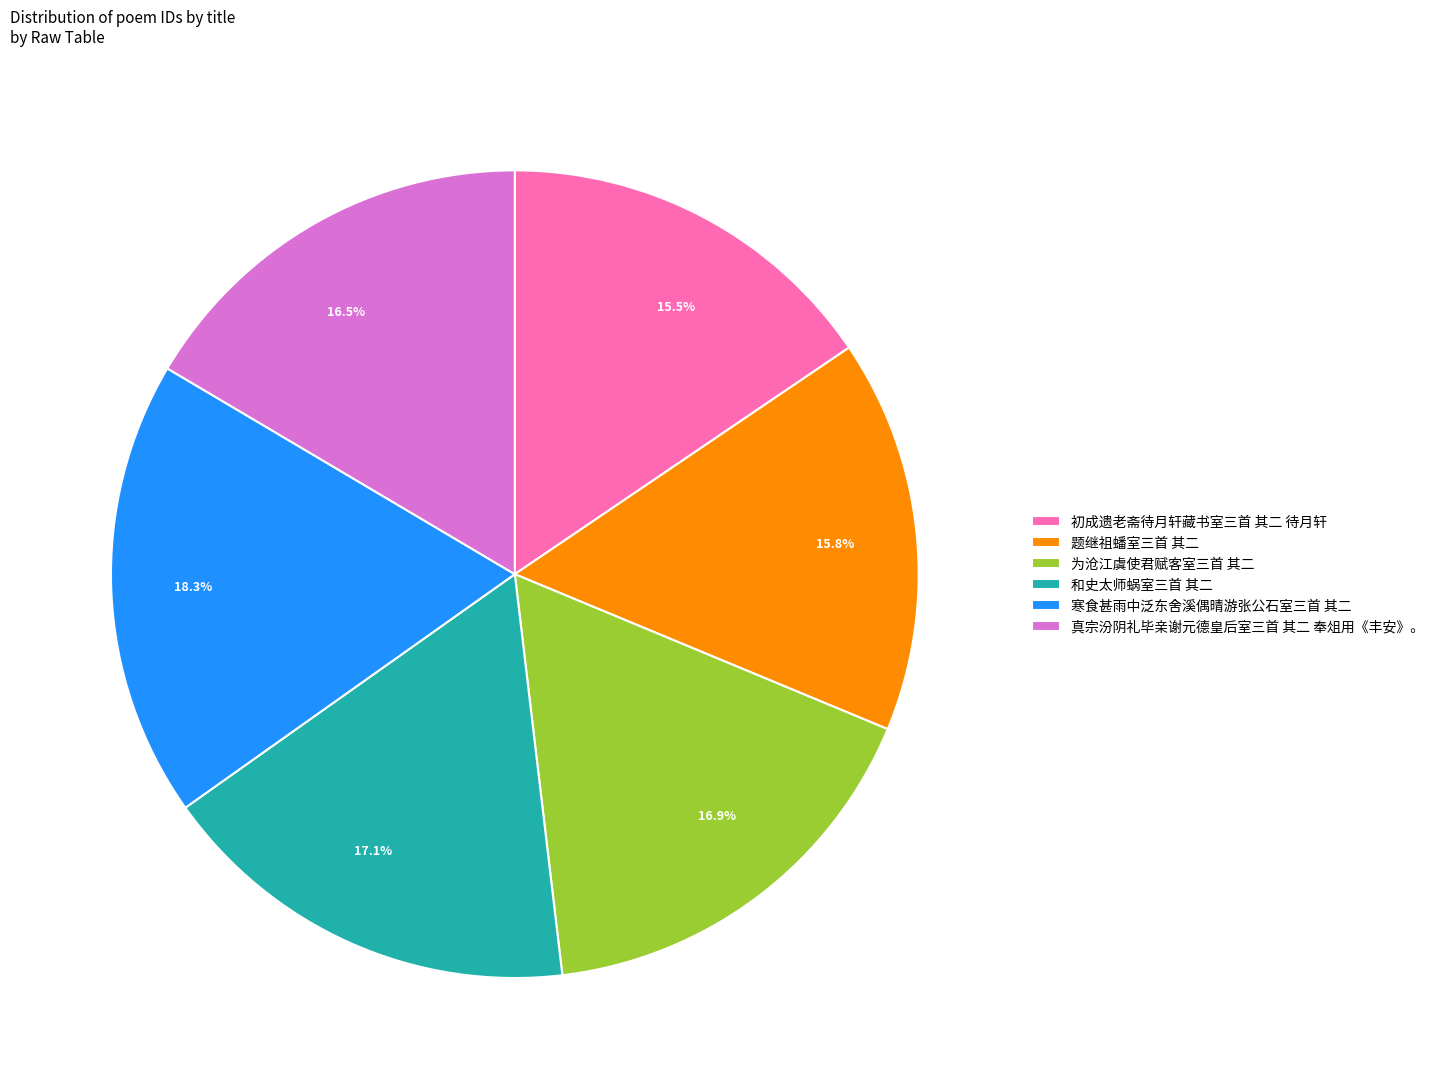

Is there a majority slice in this chart?

No